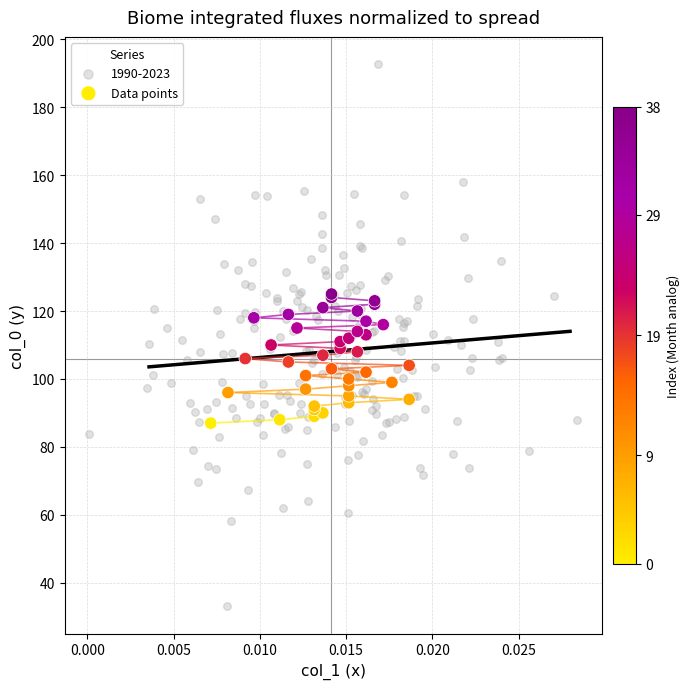

Which series has the widest spread of Y values?

1990-2023